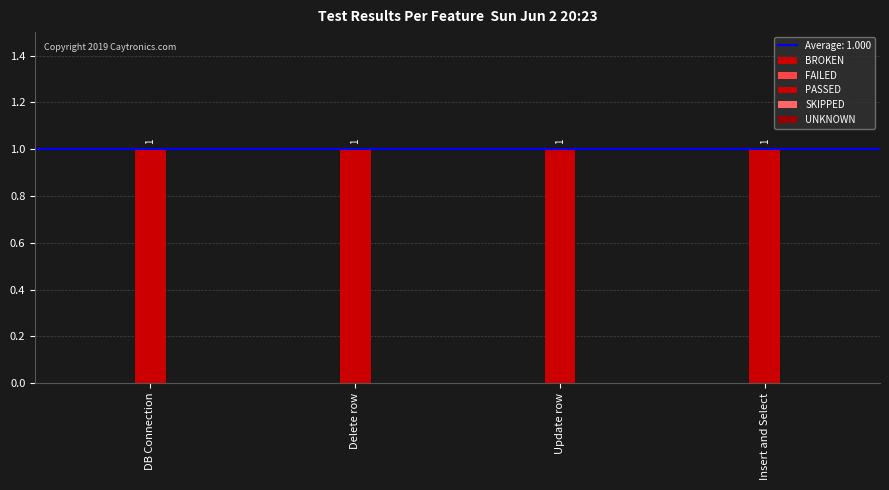

What is the total value across all series at Insert and Select?

1